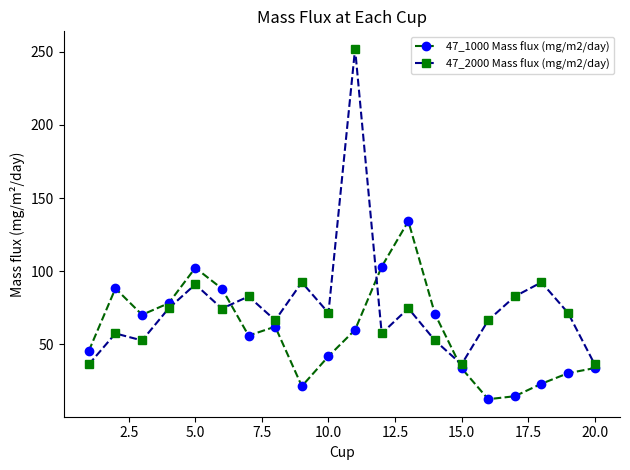

What is the value of the 47_1000 Mass flux (mg/m2/day) point at the 12th from the left?

103.2